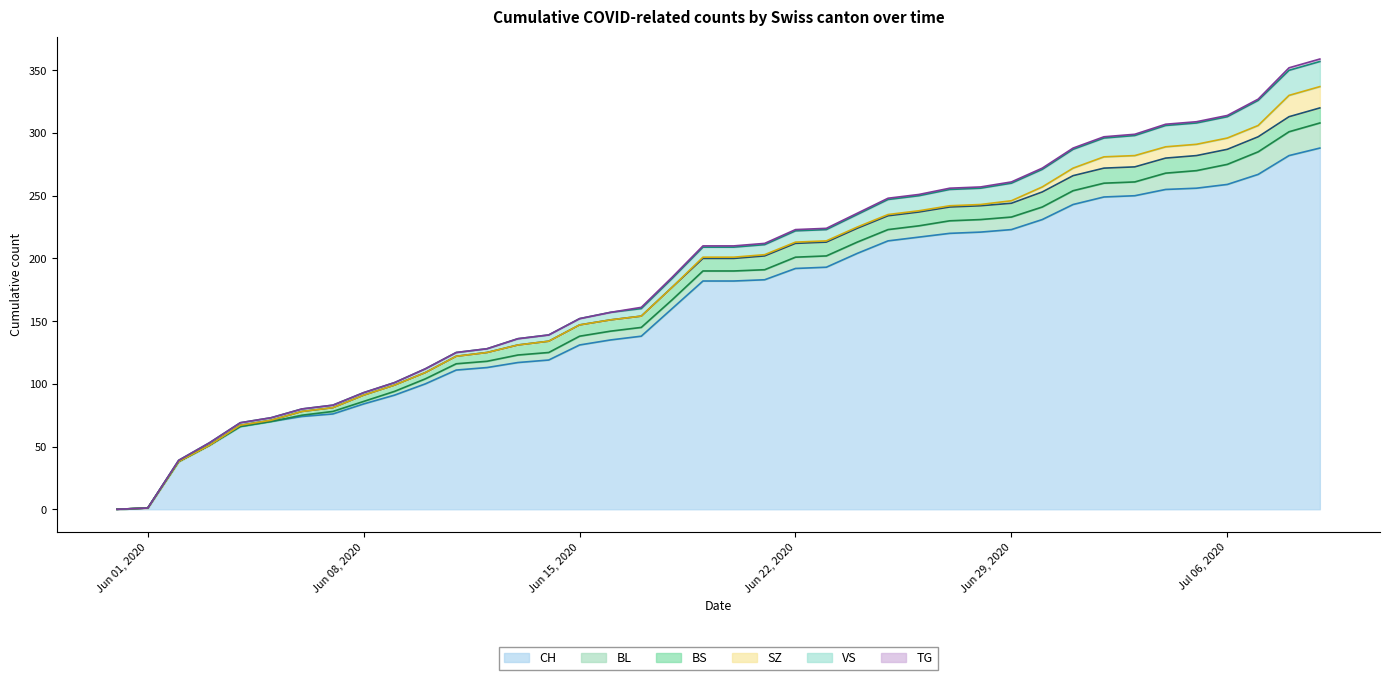

What is the average value of the BL series?

8